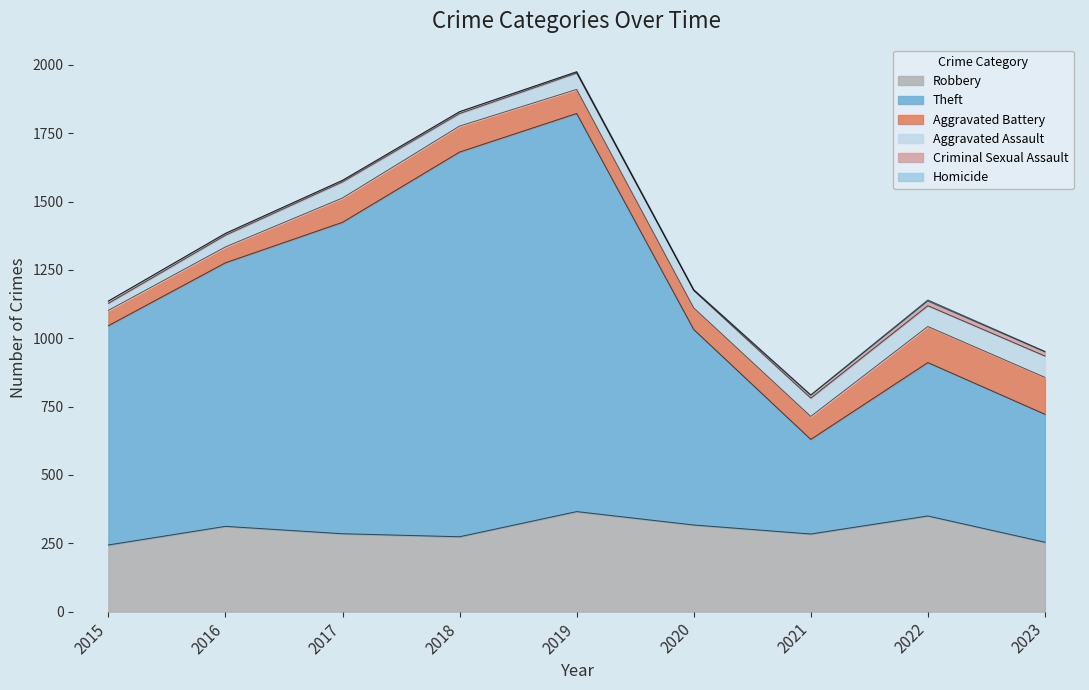

At which label does Homicide reach its peak?

2022